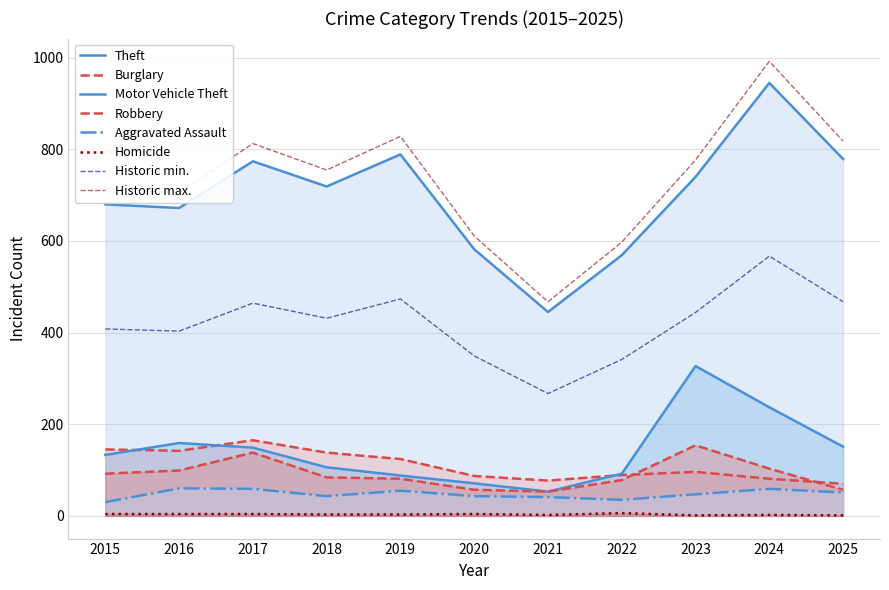

True or false: Aggravated Assault and Burglary cross at least once.

False